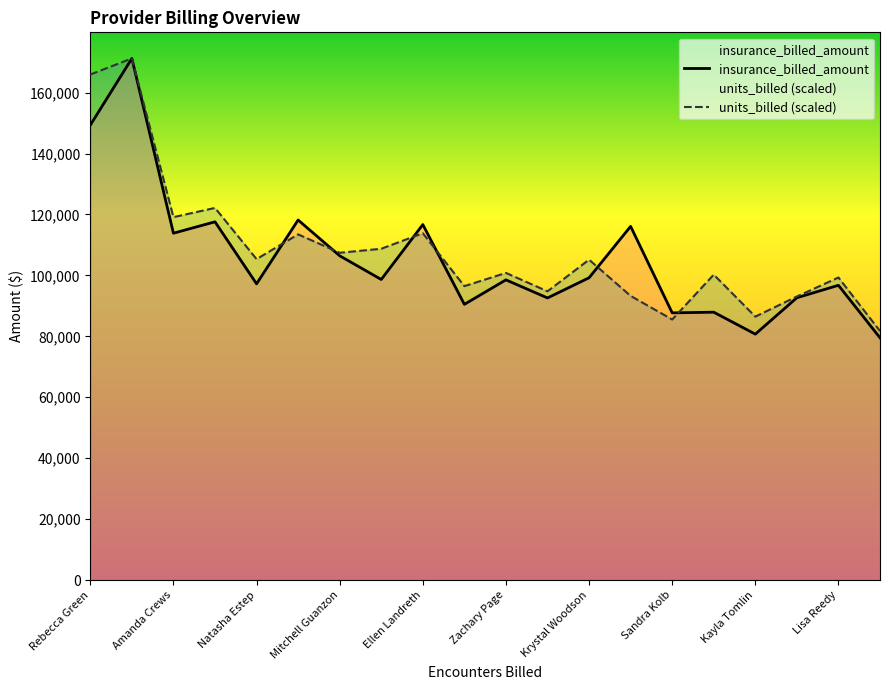

True or false: units_billed (scaled) has a value of 156304.4 at Krystal Woodson.

False